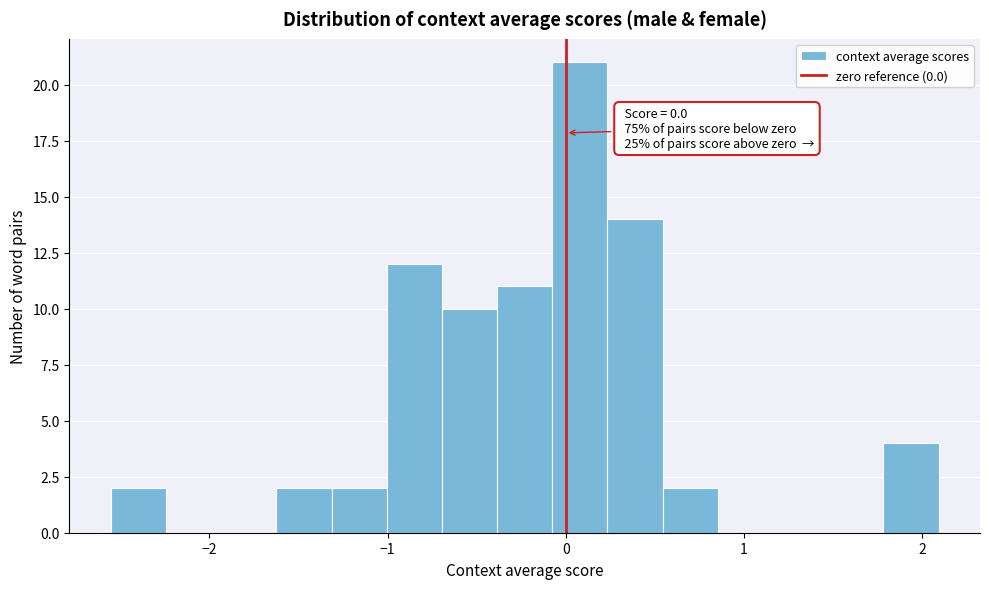

Around what value on the x-axis is the tallest bar? Give the approximate position of its centre, as read against the axis.

0.1